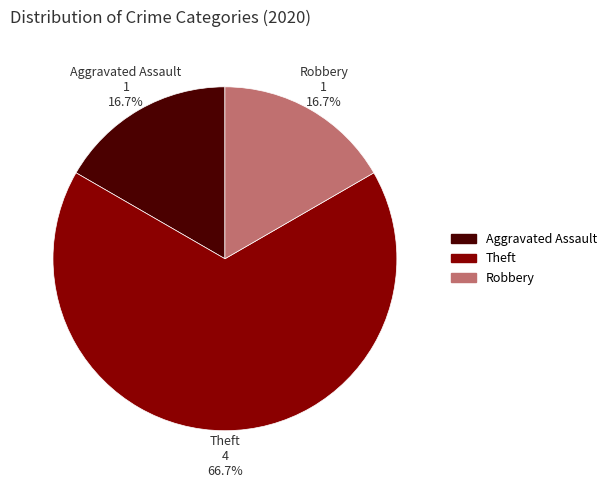

What percentage do Theft and Aggravated Assault together represent?

83.3%